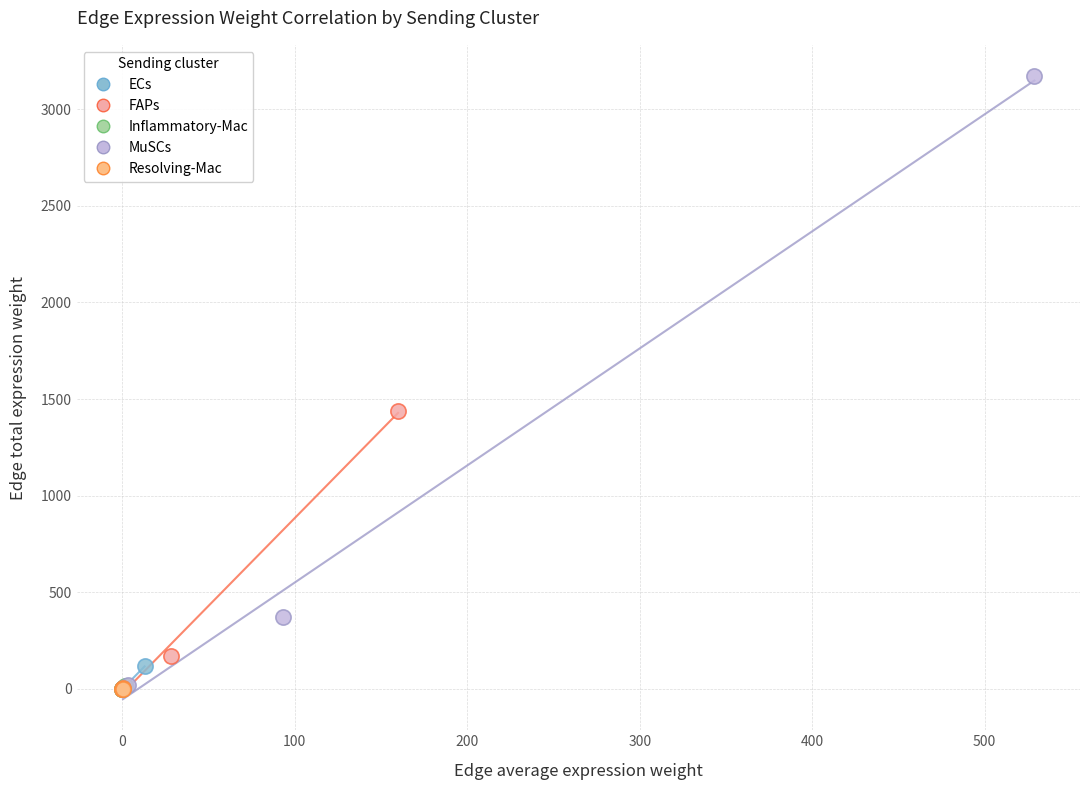

Which series contains the highest Y value?

MuSCs